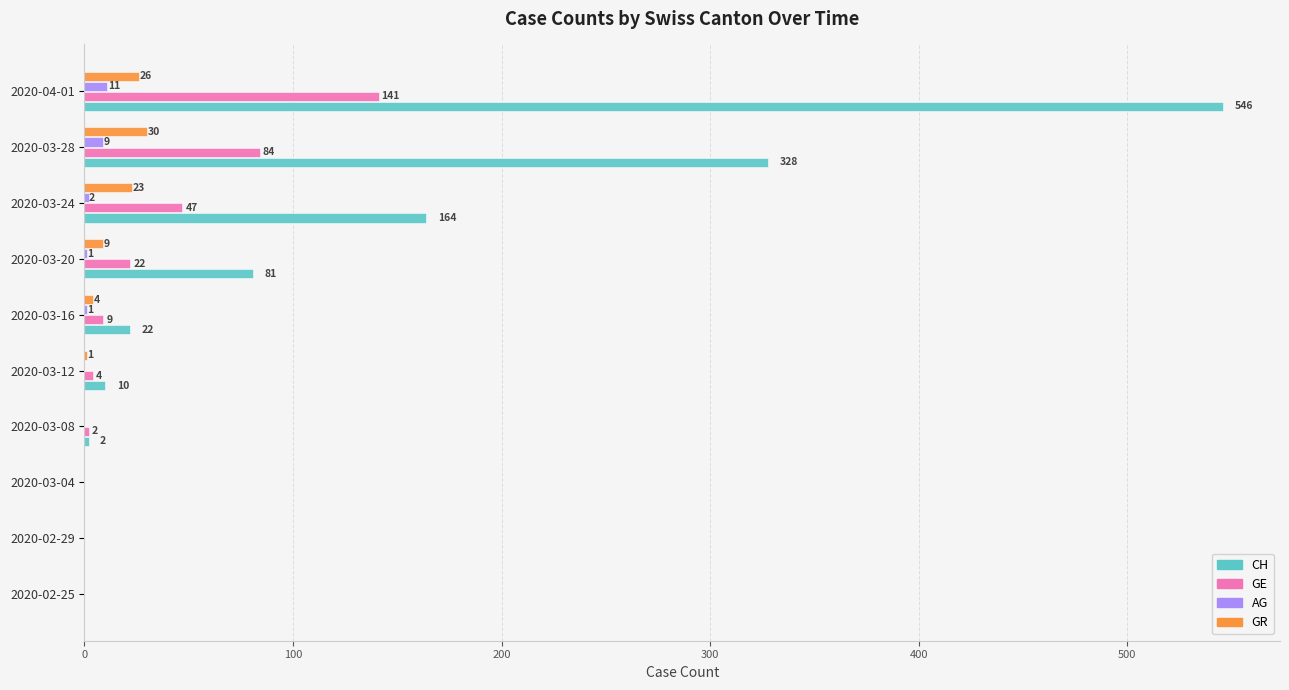

True or false: GR has a value of 1 at 2020-03-12.

True